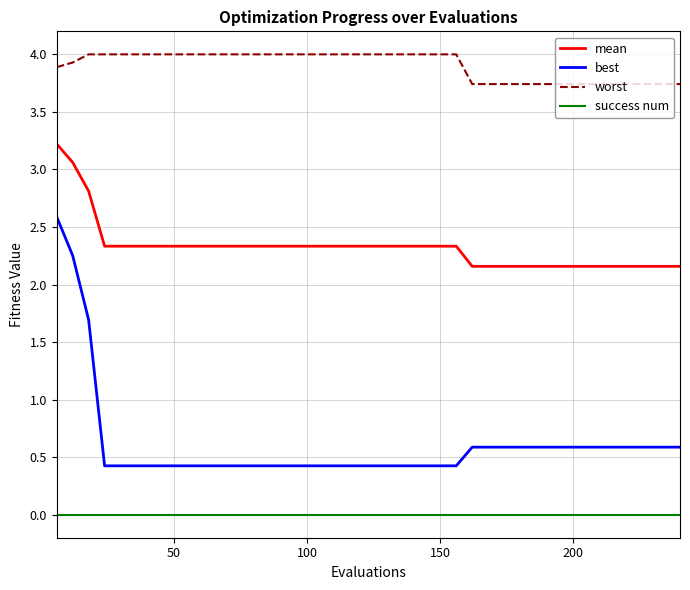

Rank the series by their maximum value, from lowest to highest.

success num, best, mean, worst